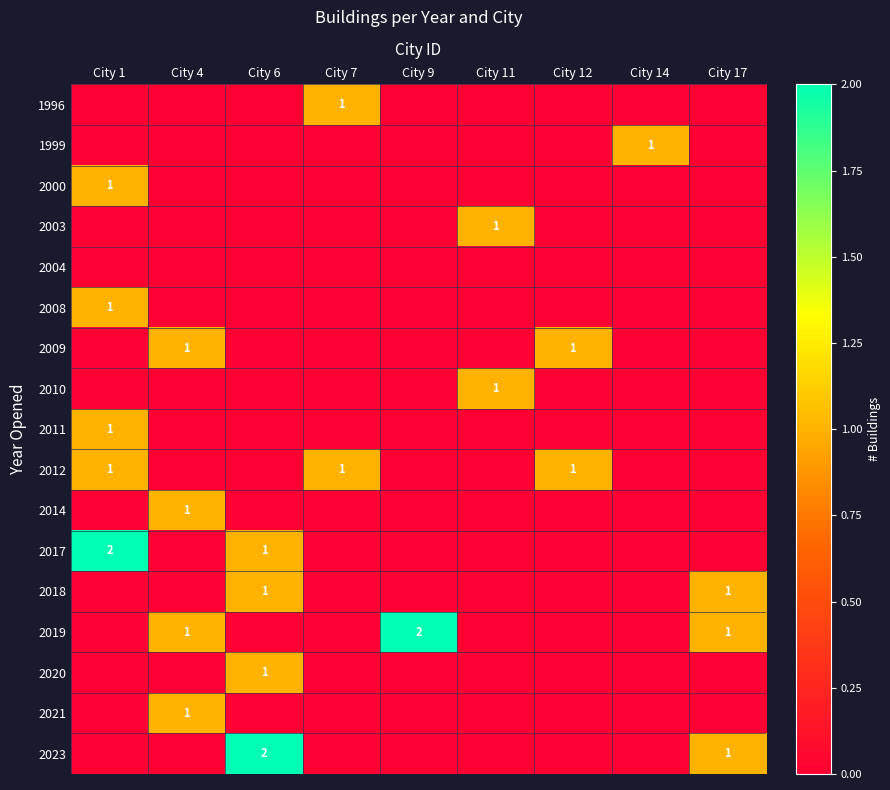

True or false: 1999 has a value of 1 at City 14.

True